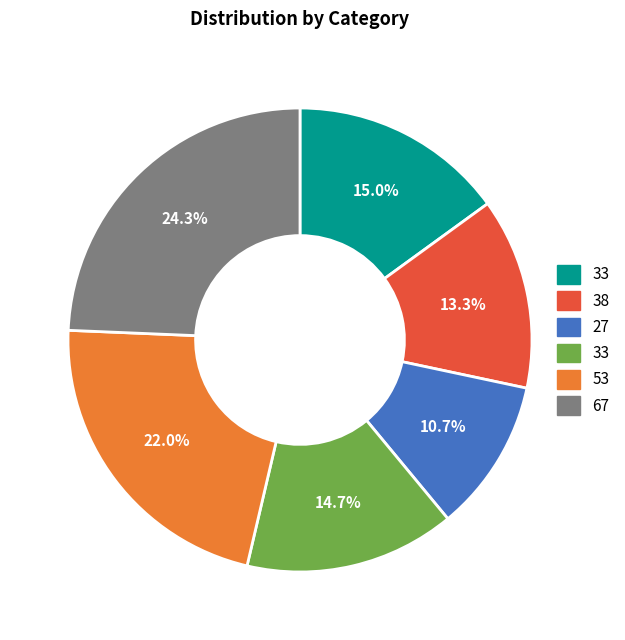

Is there any slice that represents more than half of the pie?

No